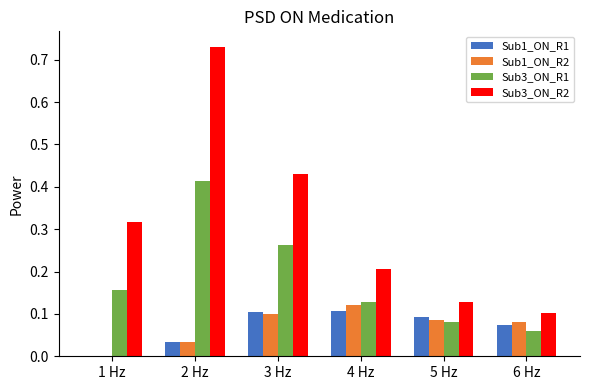

The value of Sub1_ON_R1 at 5 Hz is 0.1. True or false?

True